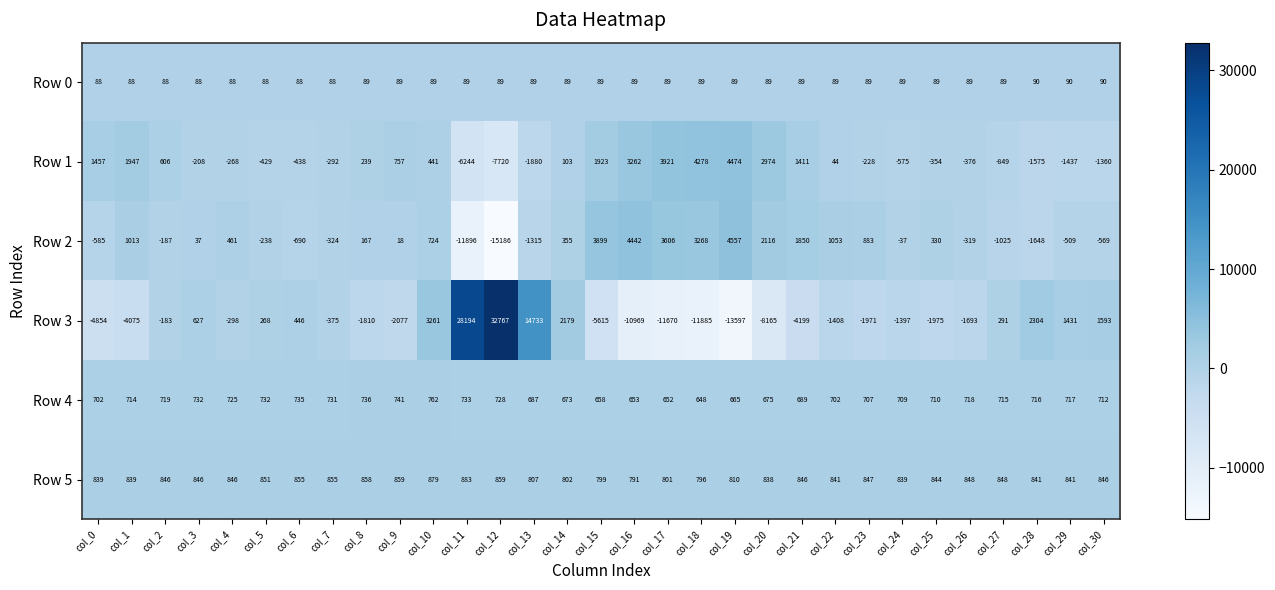

Where is Row 1 nearest to the value -1623?

col_28